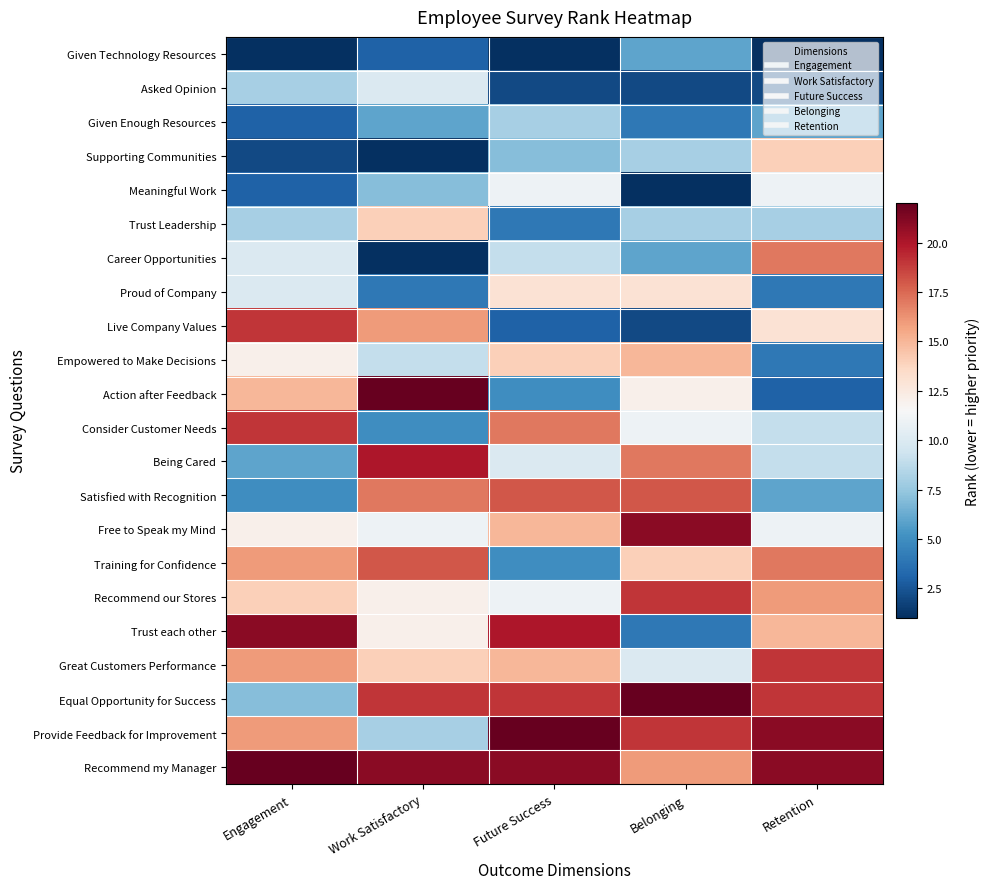

Reading left to right, what are all the values shown in this chart?

Given Technology Resources: Engagement=1	Work Satisfactory=3	Future Success=1	Belonging=6	Retention=1
Asked Opinion: Engagement=8	Work Satisfactory=10	Future Success=2	Belonging=2	Retention=2
Given Enough Resources: Engagement=3	Work Satisfactory=6	Future Success=8	Belonging=4	Retention=6
Supporting Communities: Engagement=2	Work Satisfactory=1	Future Success=7	Belonging=8	Retention=14
Meaningful Work: Engagement=3	Work Satisfactory=7	Future Success=11	Belonging=1	Retention=11
Trust Leadership: Engagement=8	Work Satisfactory=14	Future Success=4	Belonging=8	Retention=8
Career Opportunities: Engagement=10	Work Satisfactory=1	Future Success=9	Belonging=6	Retention=17
Proud of Company: Engagement=10	Work Satisfactory=4	Future Success=13	Belonging=13	Retention=4
Live Company Values: Engagement=19	Work Satisfactory=16	Future Success=3	Belonging=2	Retention=13
Empowered to Make Decisions: Engagement=12	Work Satisfactory=9	Future Success=14	Belonging=15	Retention=4
Action after Feedback: Engagement=15	Work Satisfactory=22	Future Success=5	Belonging=12	Retention=3
Consider Customer Needs: Engagement=19	Work Satisfactory=5	Future Success=17	Belonging=11	Retention=9
Being Cared: Engagement=6	Work Satisfactory=20	Future Success=10	Belonging=17	Retention=9
Satisfied with Recognition: Engagement=5	Work Satisfactory=17	Future Success=18	Belonging=18	Retention=6
Free to Speak my Mind: Engagement=12	Work Satisfactory=11	Future Success=15	Belonging=21	Retention=11
Training for Confidence: Engagement=16	Work Satisfactory=18	Future Success=5	Belonging=14	Retention=17
Recommend our Stores: Engagement=14	Work Satisfactory=12	Future Success=11	Belonging=19	Retention=16
Trust each other: Engagement=21	Work Satisfactory=12	Future Success=20	Belonging=4	Retention=15
Great Customers Performance: Engagement=16	Work Satisfactory=14	Future Success=15	Belonging=10	Retention=19
Equal Opportunity for Success: Engagement=7	Work Satisfactory=19	Future Success=19	Belonging=22	Retention=19
Provide Feedback for Improvement: Engagement=16	Work Satisfactory=8	Future Success=22	Belonging=19	Retention=21
Recommend my Manager: Engagement=22	Work Satisfactory=21	Future Success=21	Belonging=16	Retention=21